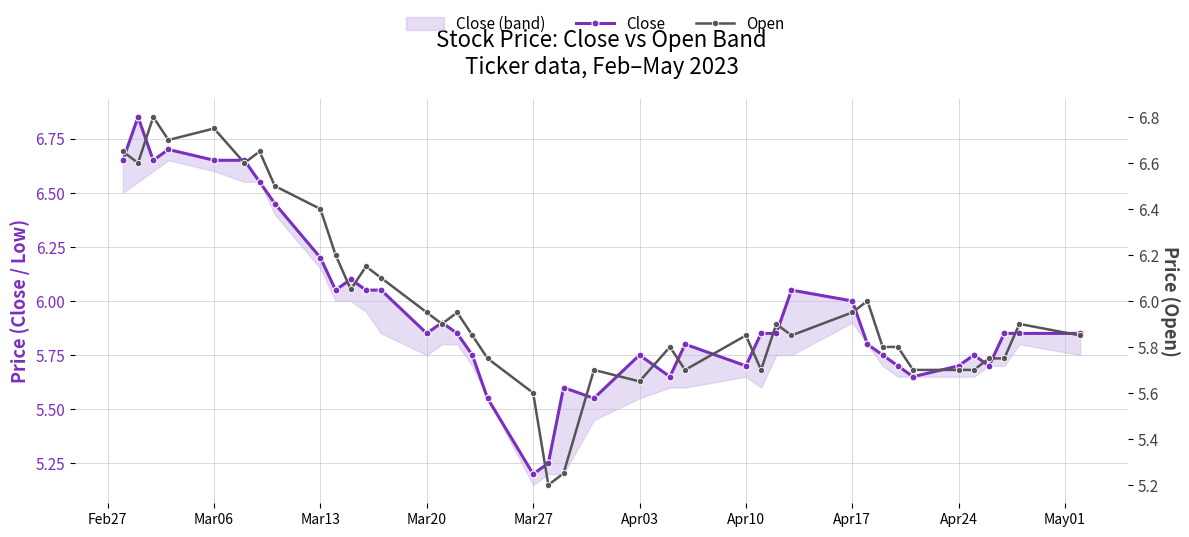

How many interior local valleys does the Open series have?

10